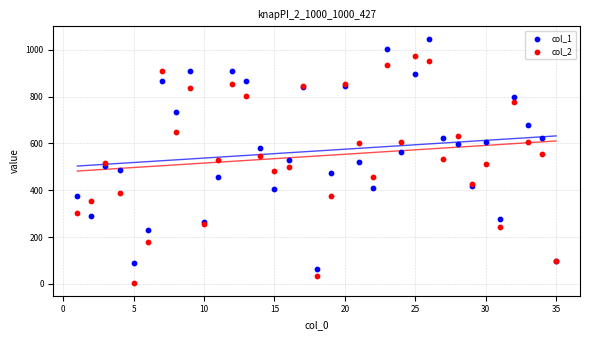

Which series reaches the minimum Y coordinate?

col_2